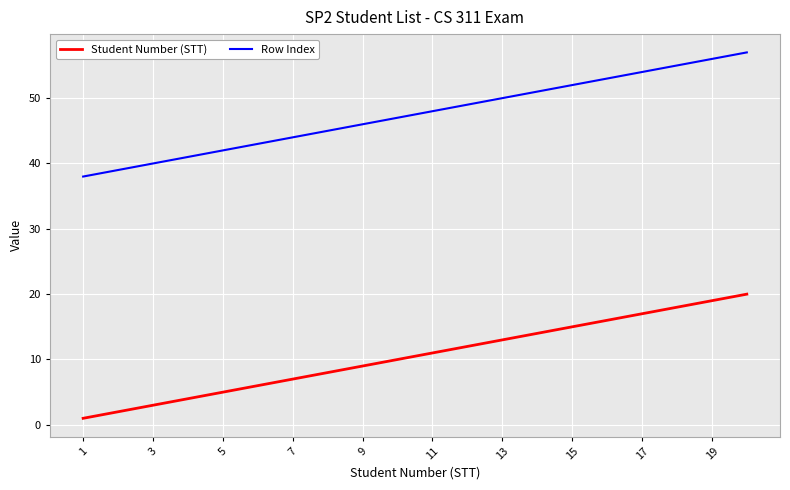

List the series in order of their peak value, lowest first.

Student Number (STT), Row Index